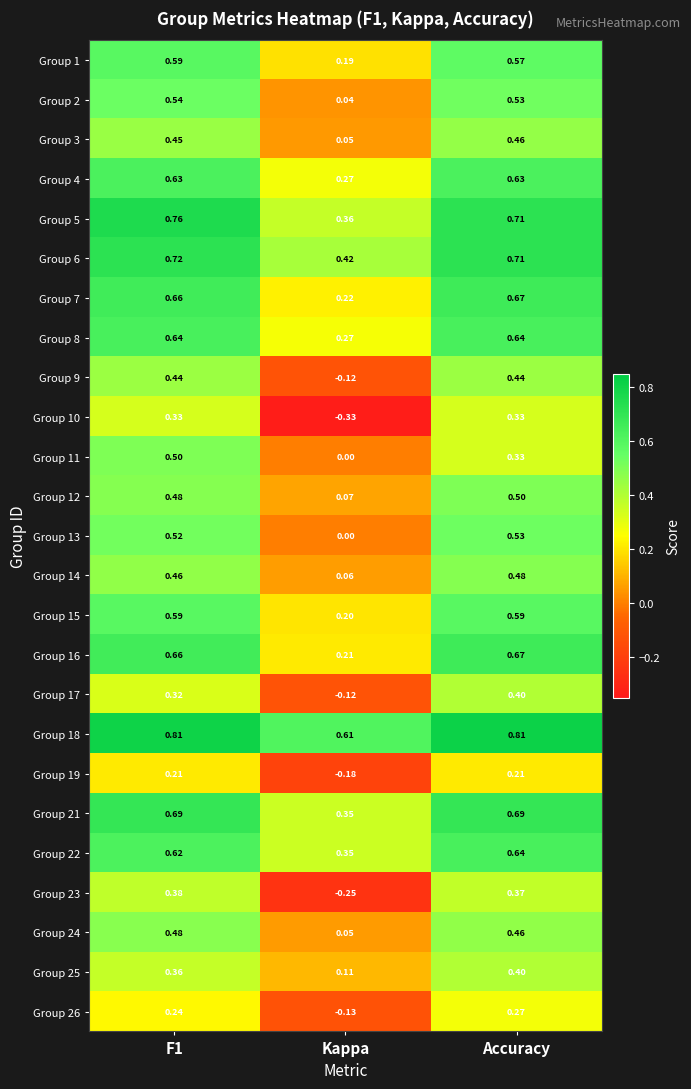

At which label is Group 11 closest to 0?

Kappa